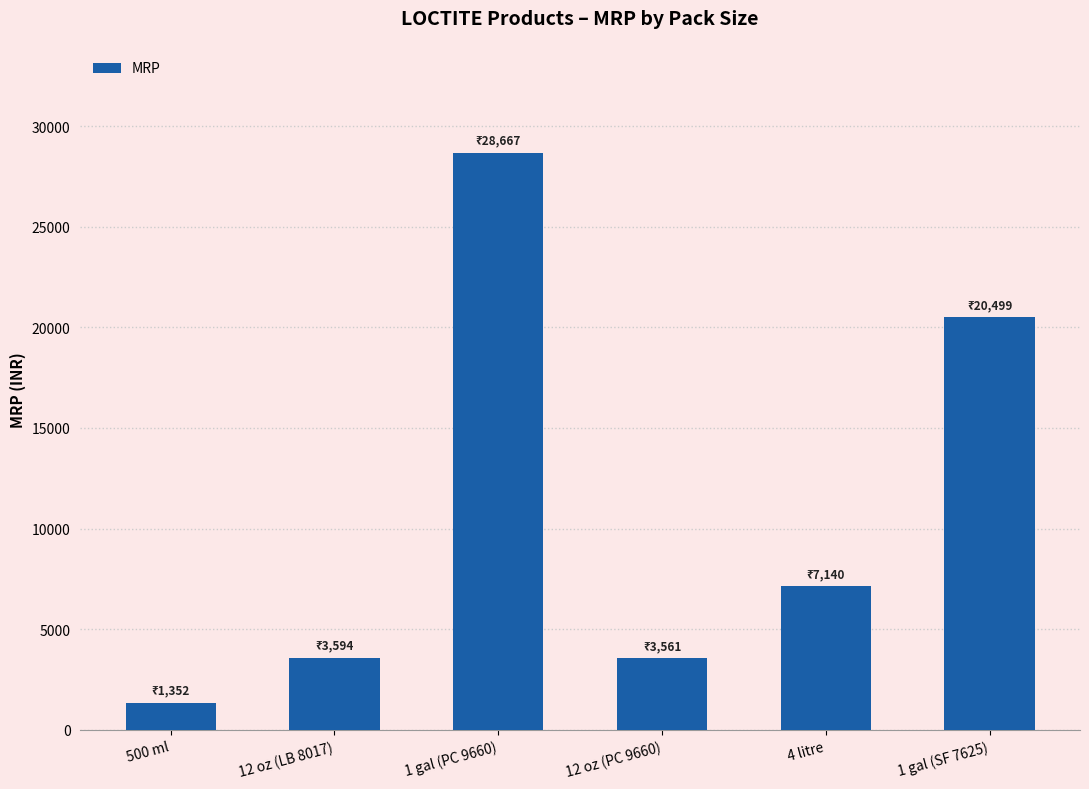

The value at 1 gal (SF 7625) is 29177. True or false?

False